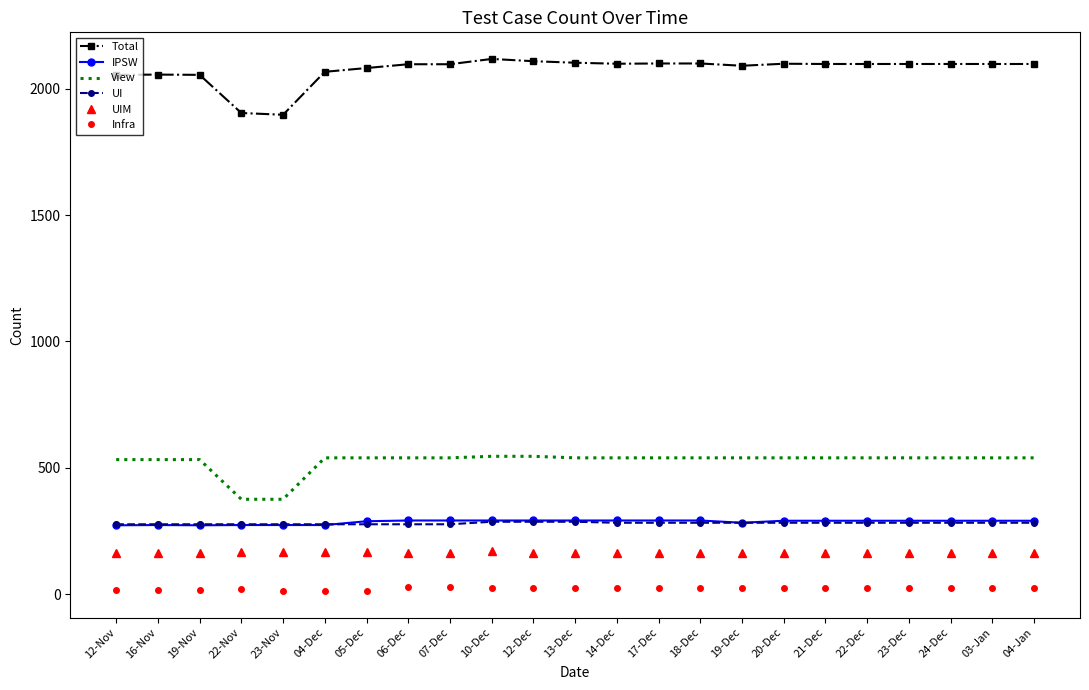

True or false: UI and Total intersect in this chart.

False